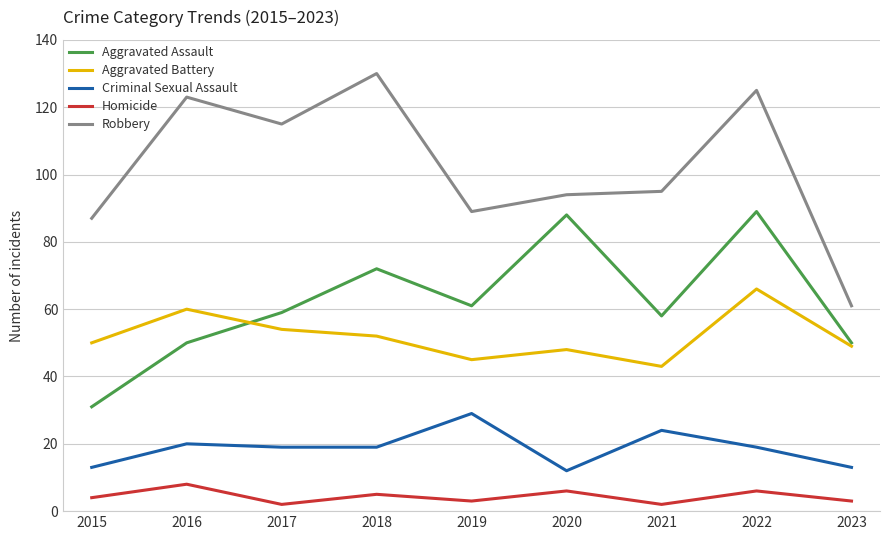

True or false: Homicide and Robbery cross at least once.

False